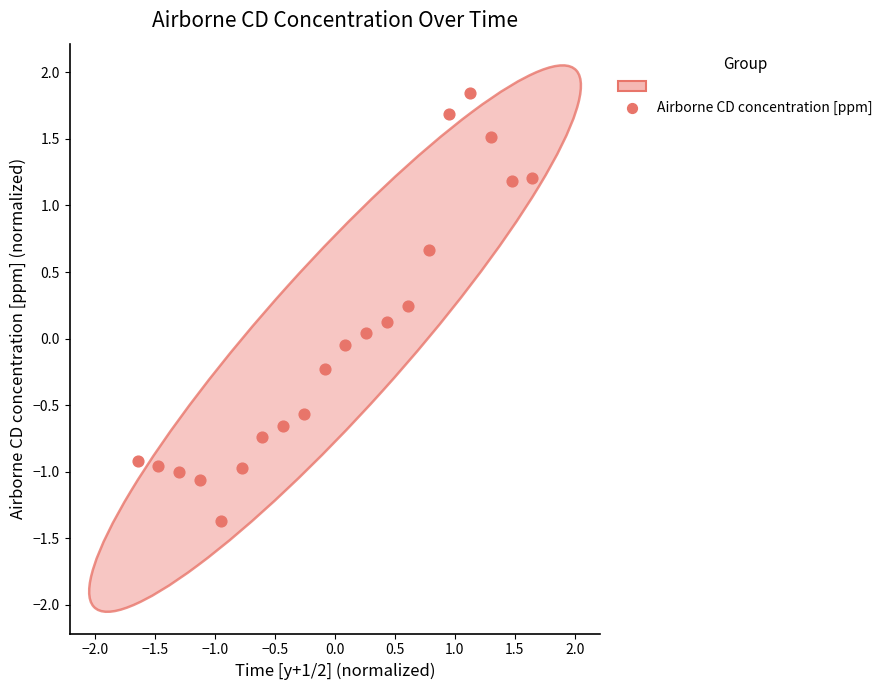

What is the range of X values (max minus min)?

3.3